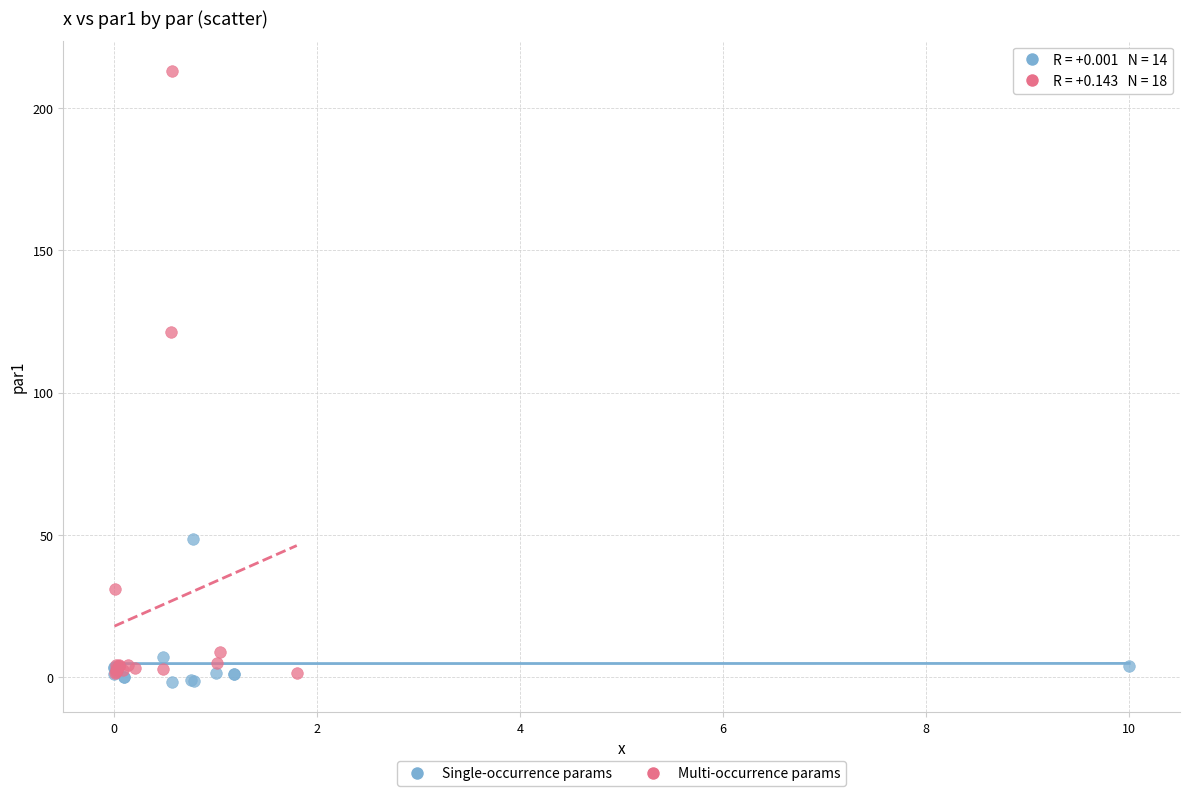

Which series reaches the maximum Y coordinate?

Multi-occurrence params